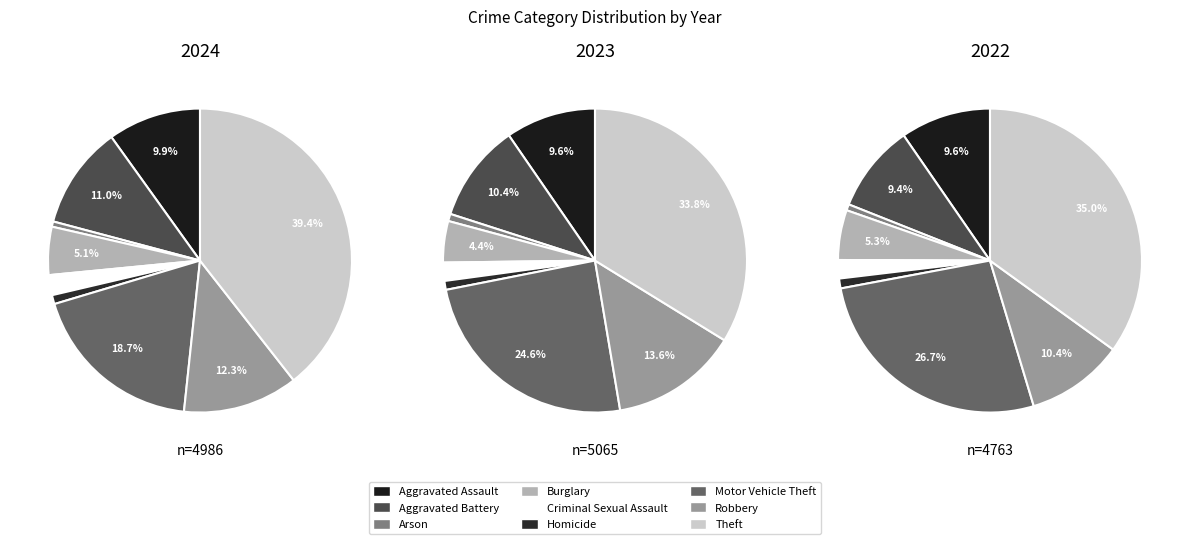

How many segments does this pie chart have?

9